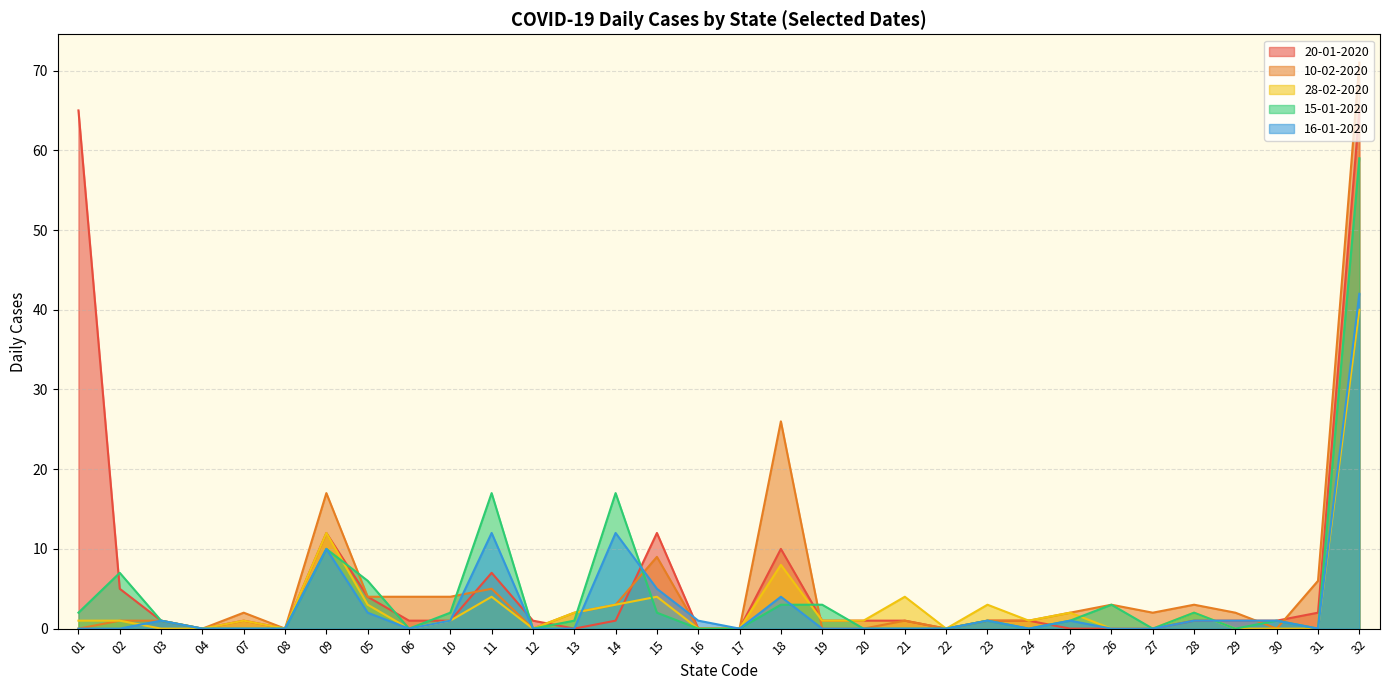

Where is 28-02-2020 nearest to the value 20?

09